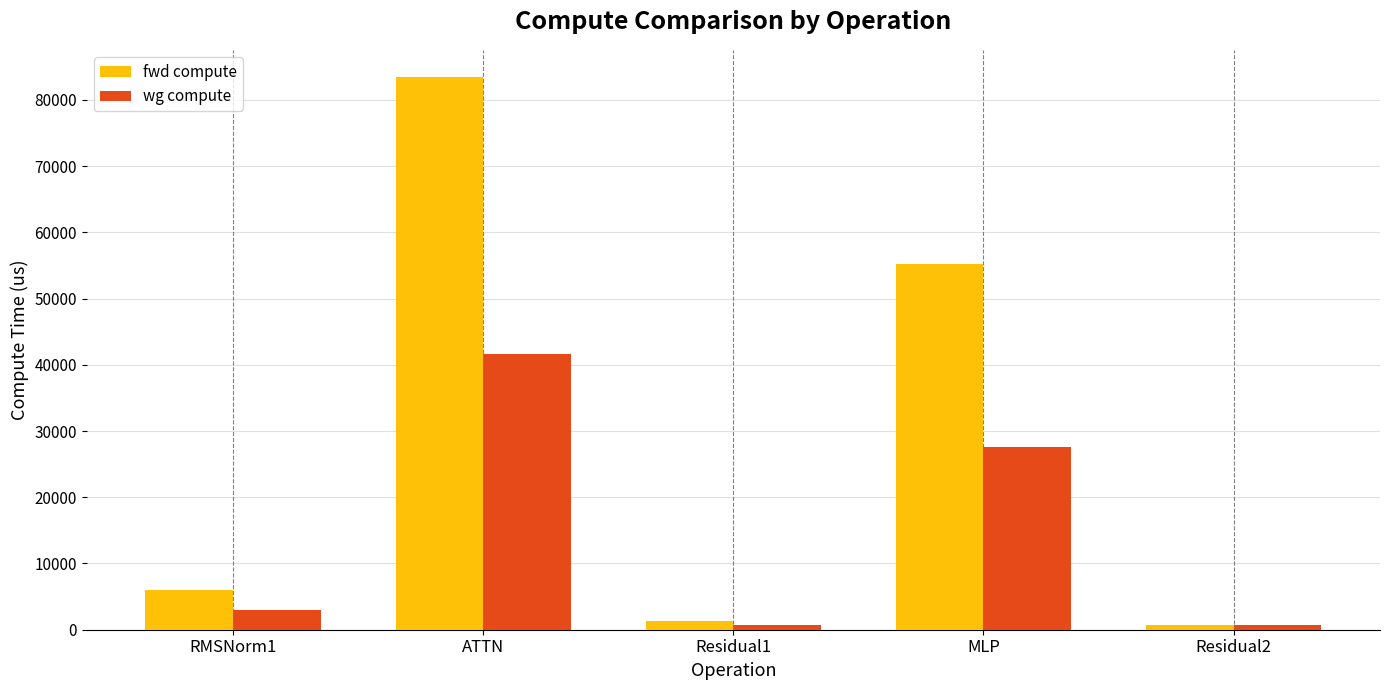

What is the difference between the maximum and minimum values in the wg compute series?

41043.2